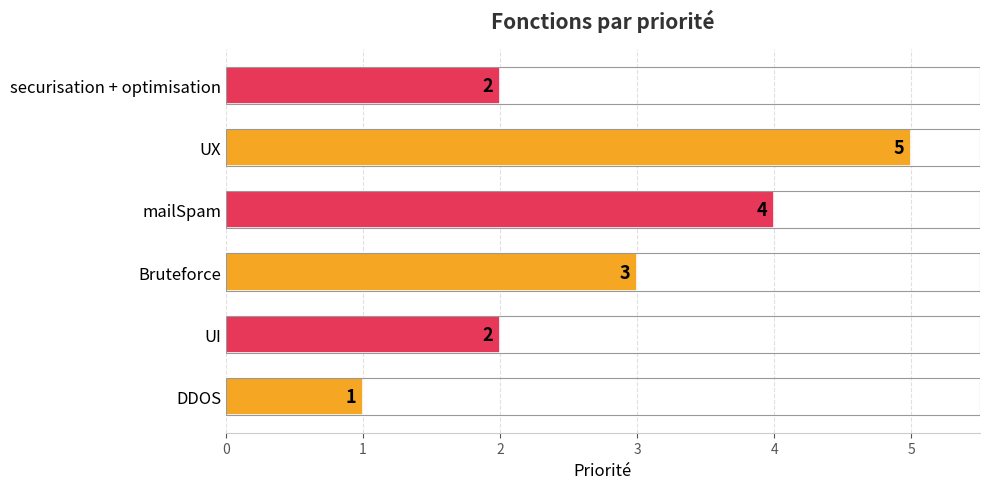

Count the number of data series in this chart.

1